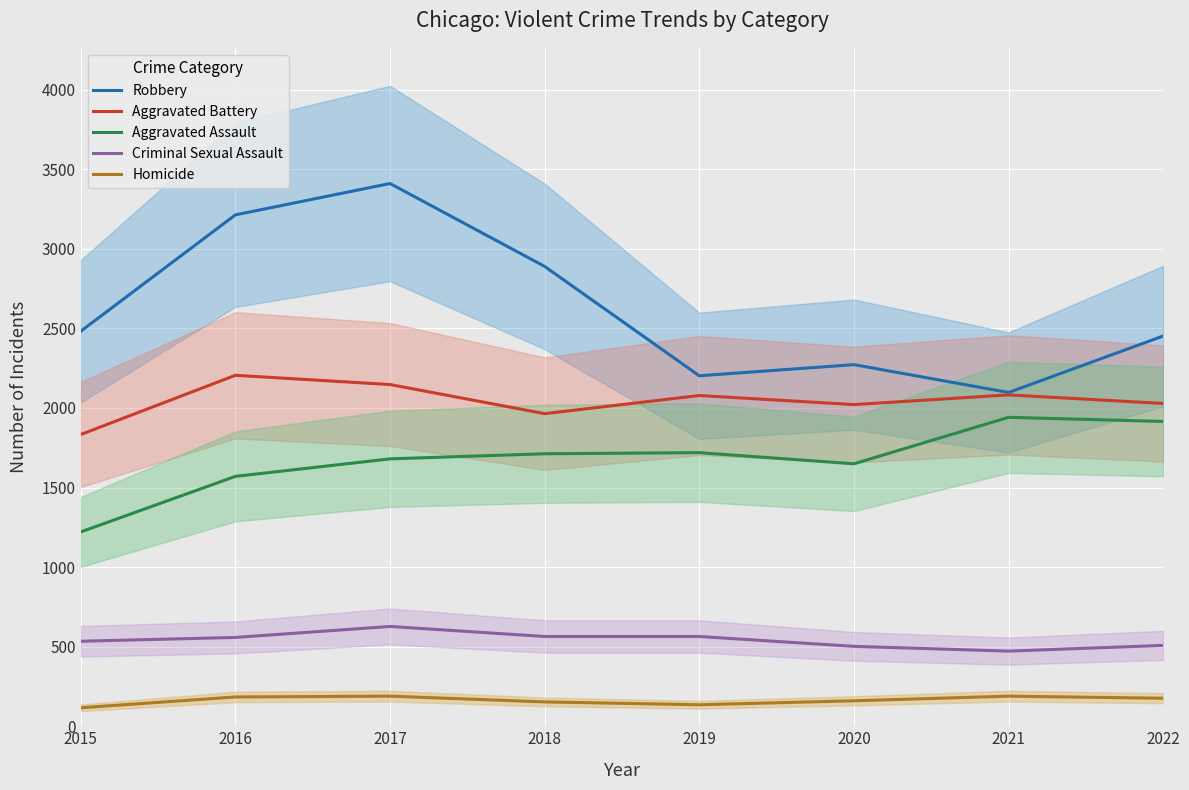

What value does the Robbery series have at 2019?

2202